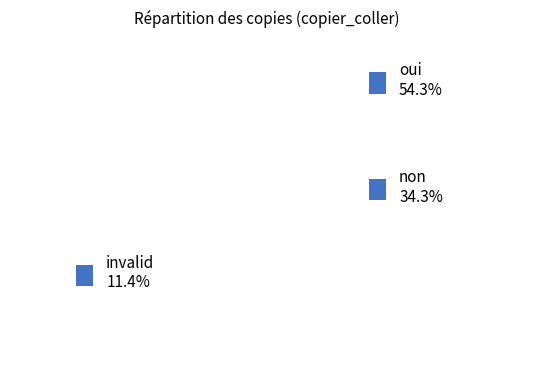

Which category has the smallest portion of the pie?

invalid